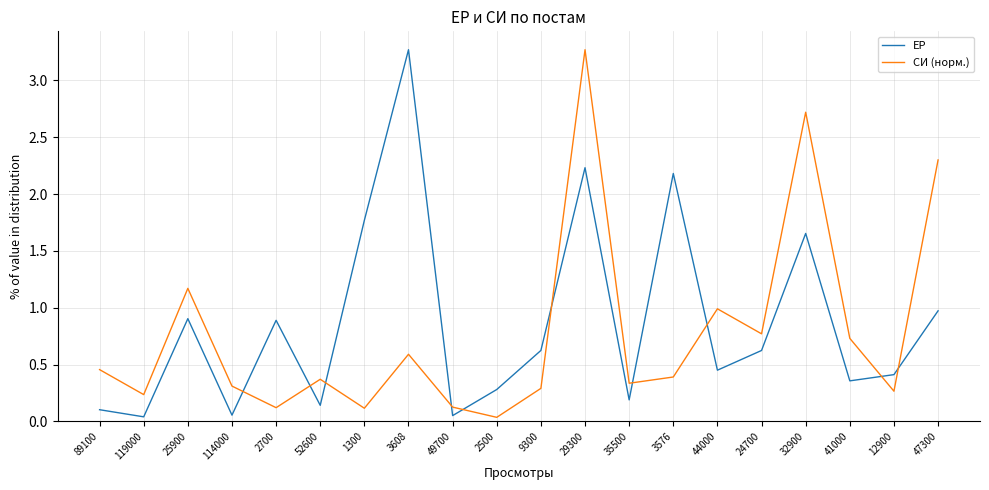

True or false: СИ (норм.) has more than 1 points higher than both neighbors.

True